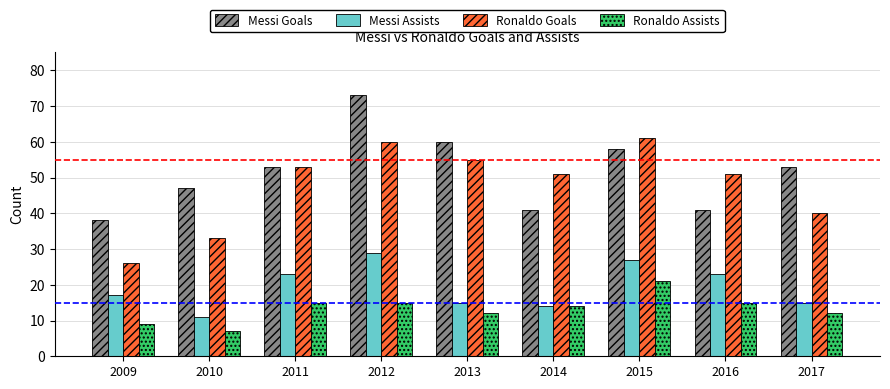

How many bars are there in each group?

4